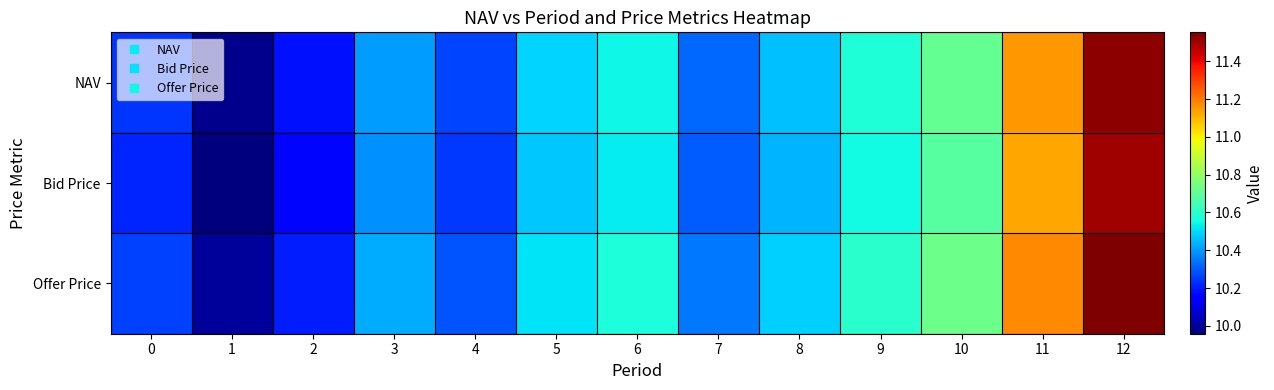

Which series changed the most between 6 and 9?

Offer Price